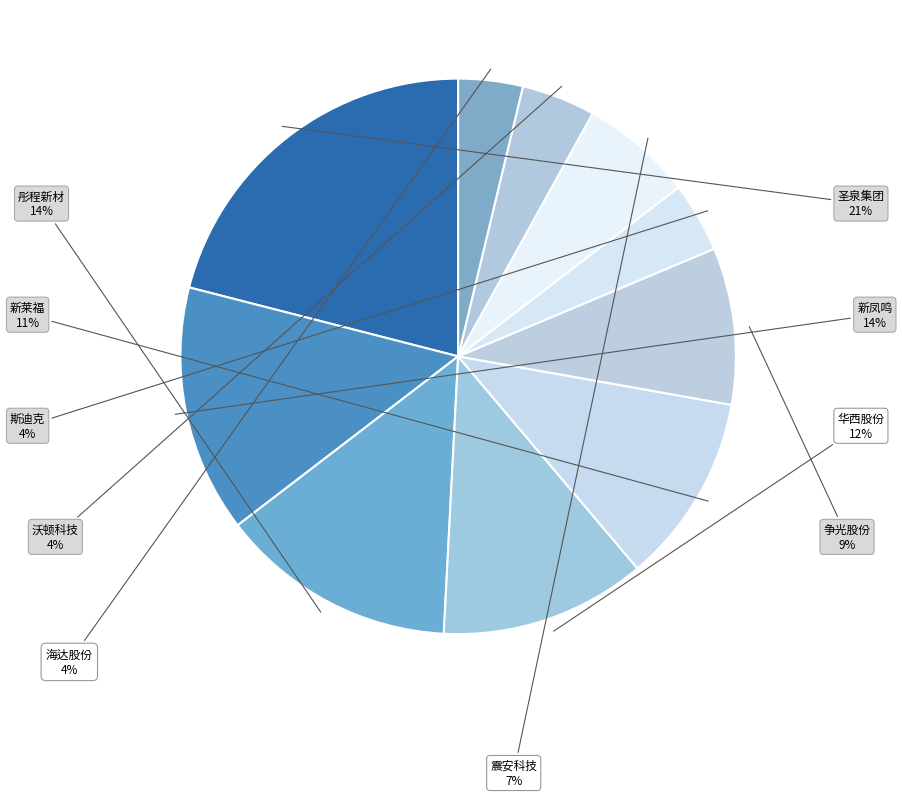

Is there any slice that represents more than half of the pie?

No